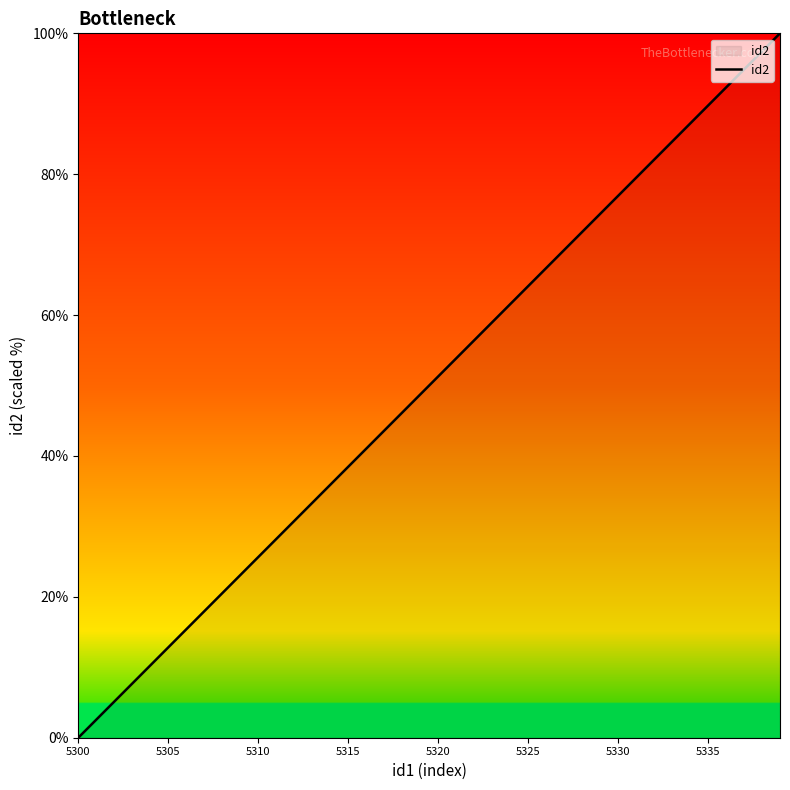

How many values are above zero?

39